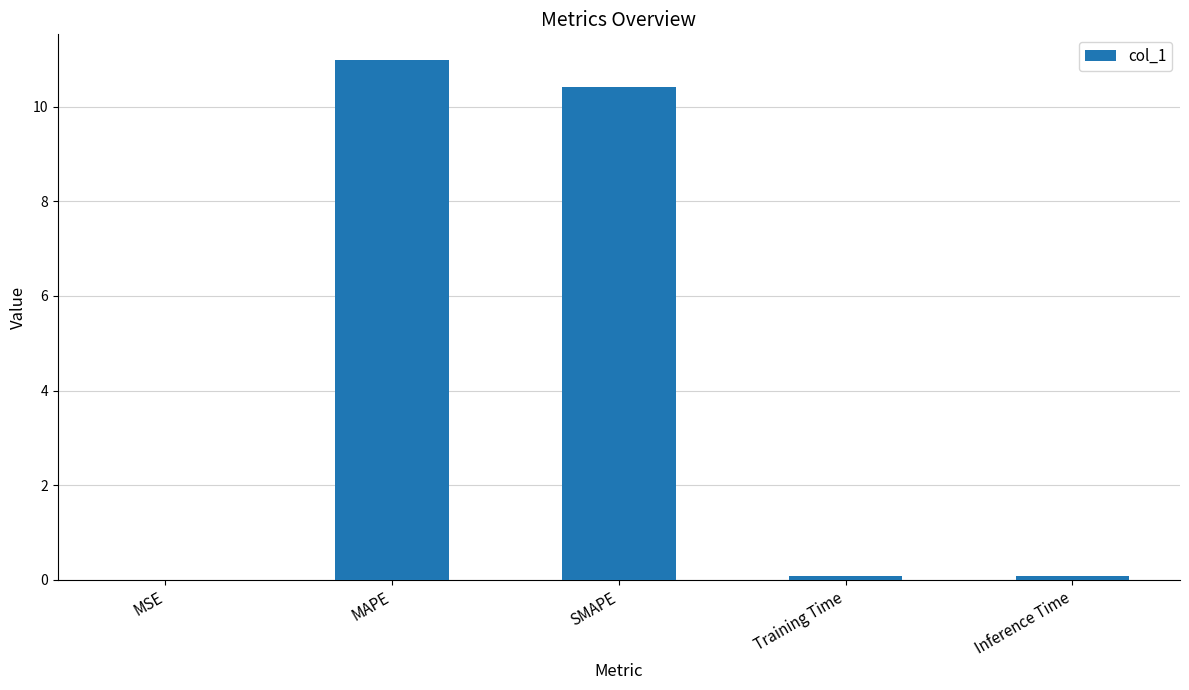

The value at MSE is 0.0. True or false?

True